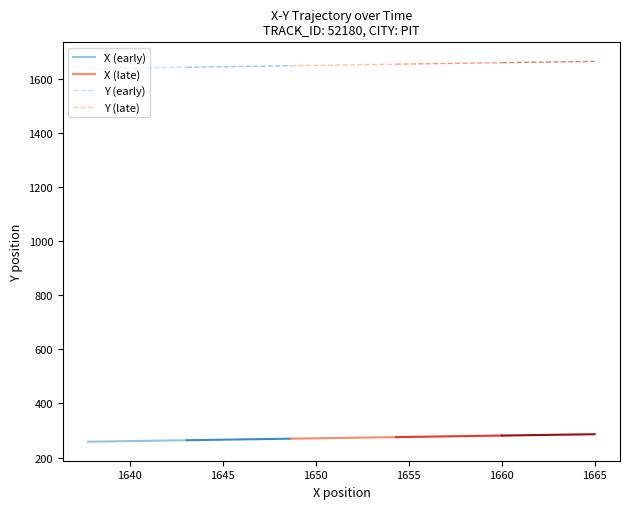

What is the lowest value of the X (early) series?

258.6